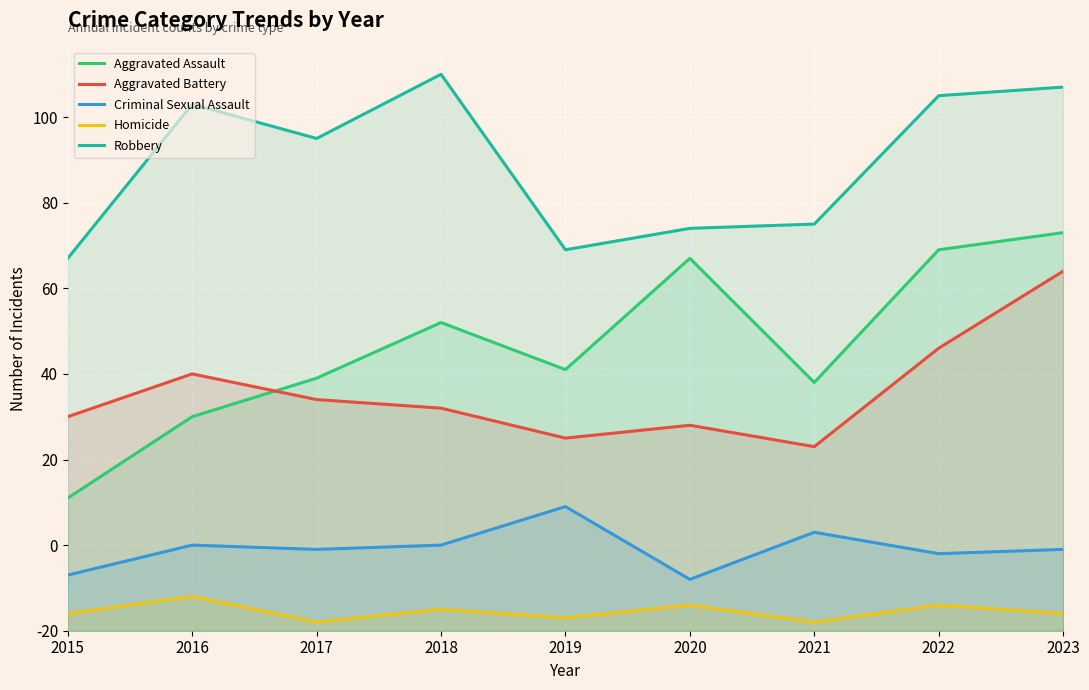

The Aggravated Battery series shows 54 at 2017. True or false?

True